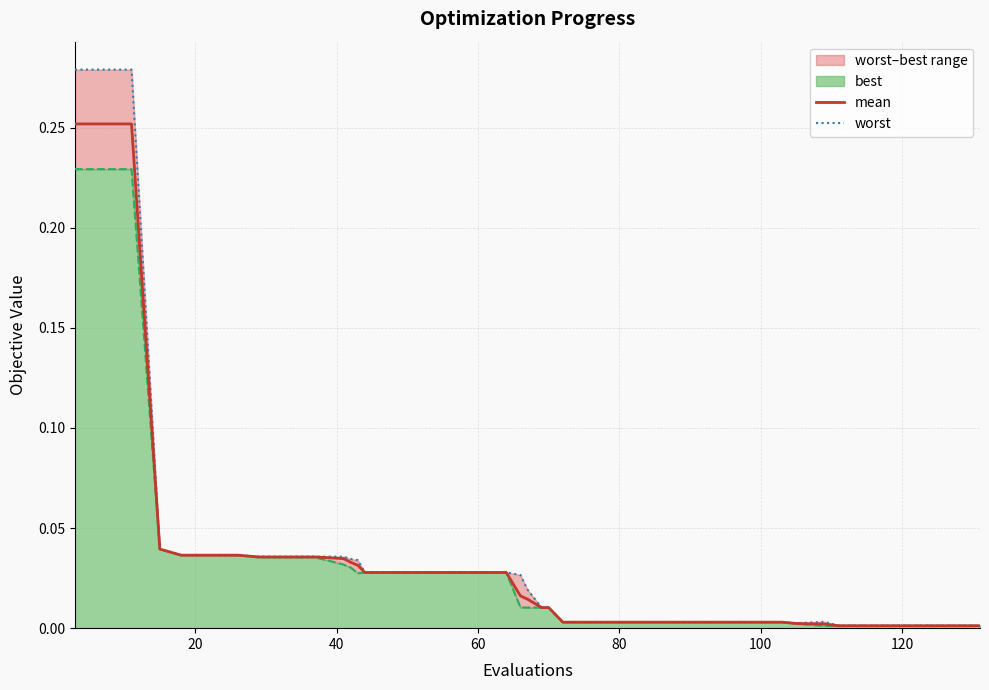

What is the greatest value displayed?

0.3